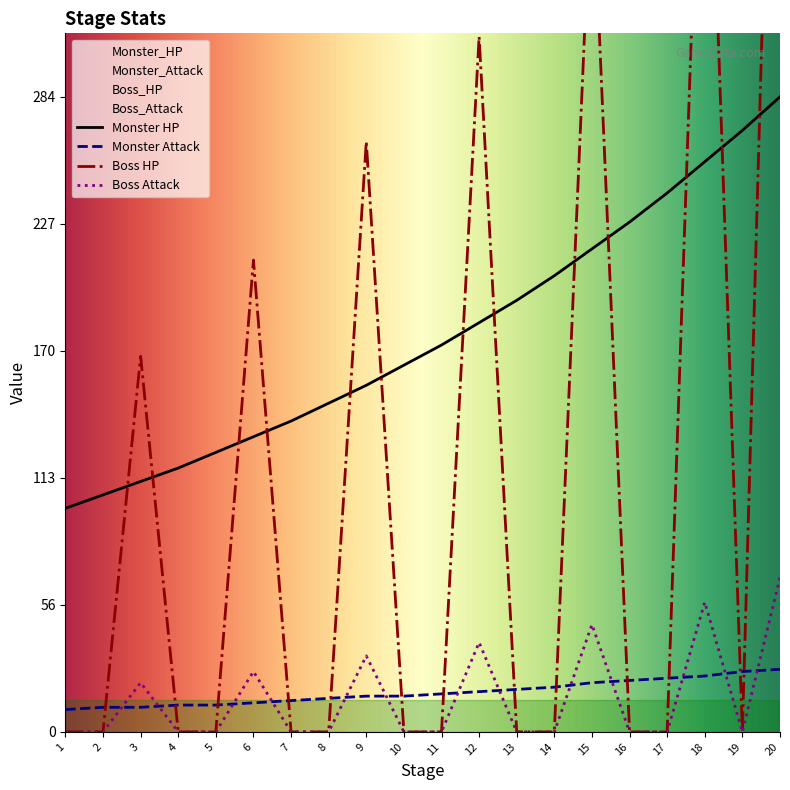

What is the difference between the highest and lowest values at 20?

572